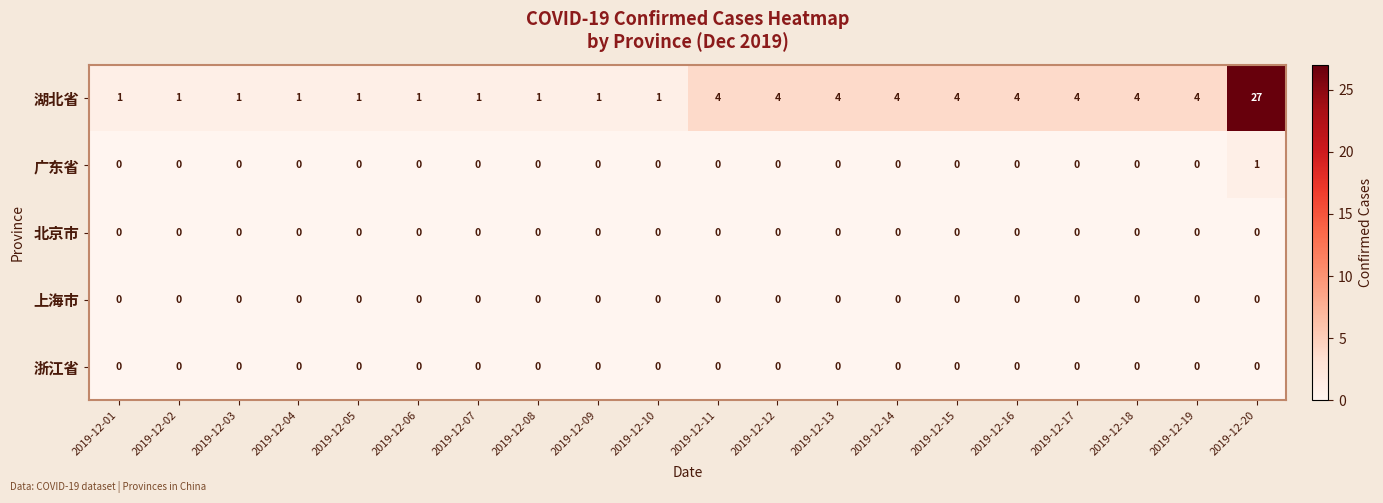

At which category is the sum across all series the highest?

2019-12-20